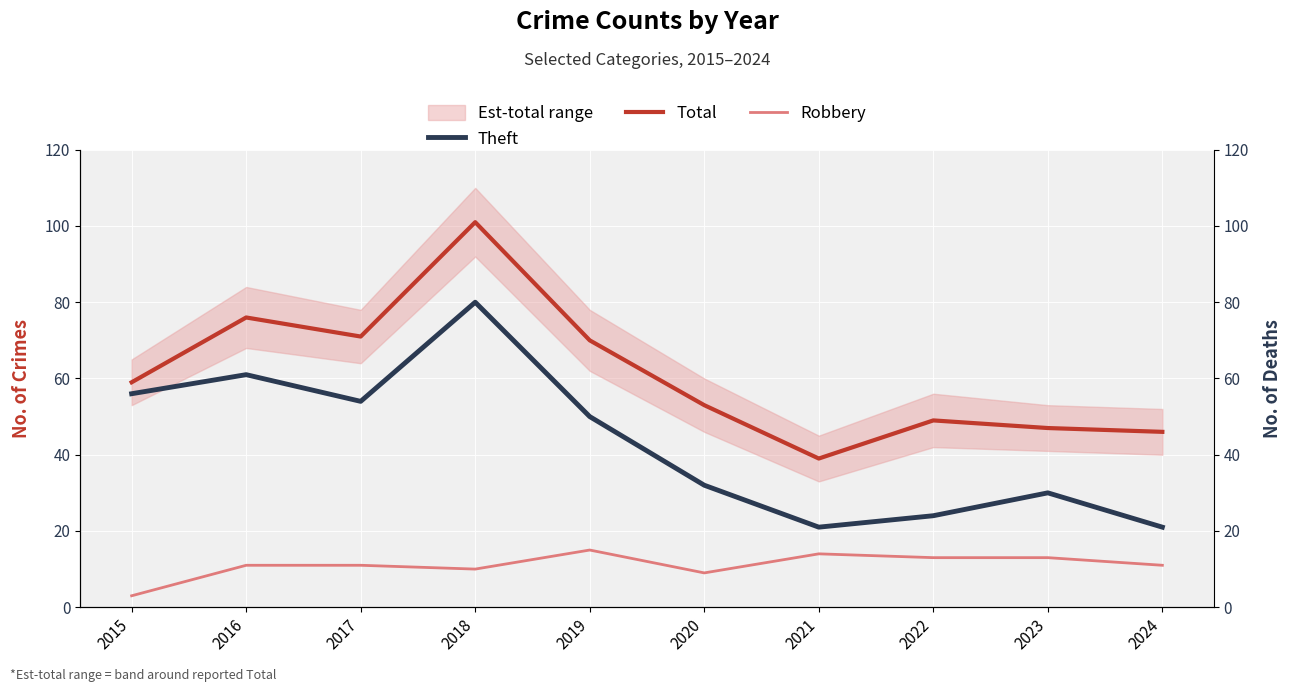

Count the number of categories in the chart.

10